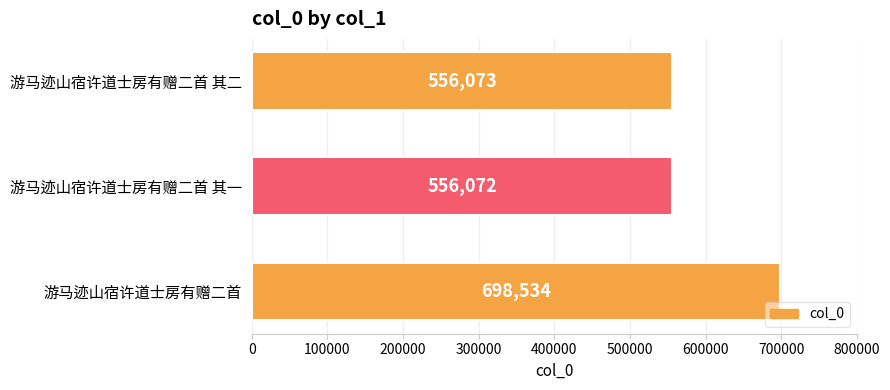

Is it true that the value at 游马迹山宿许道士房有赠二首 其一 is 872780?

False